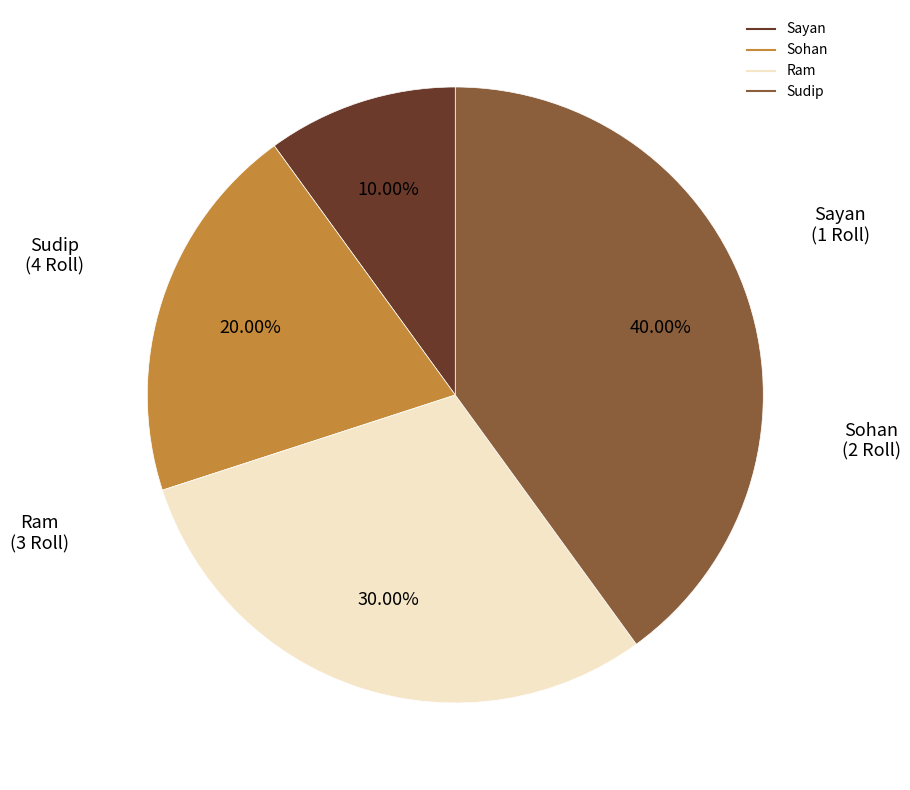

What is the ratio of the value at Sohan to the value at Ram?

0.7